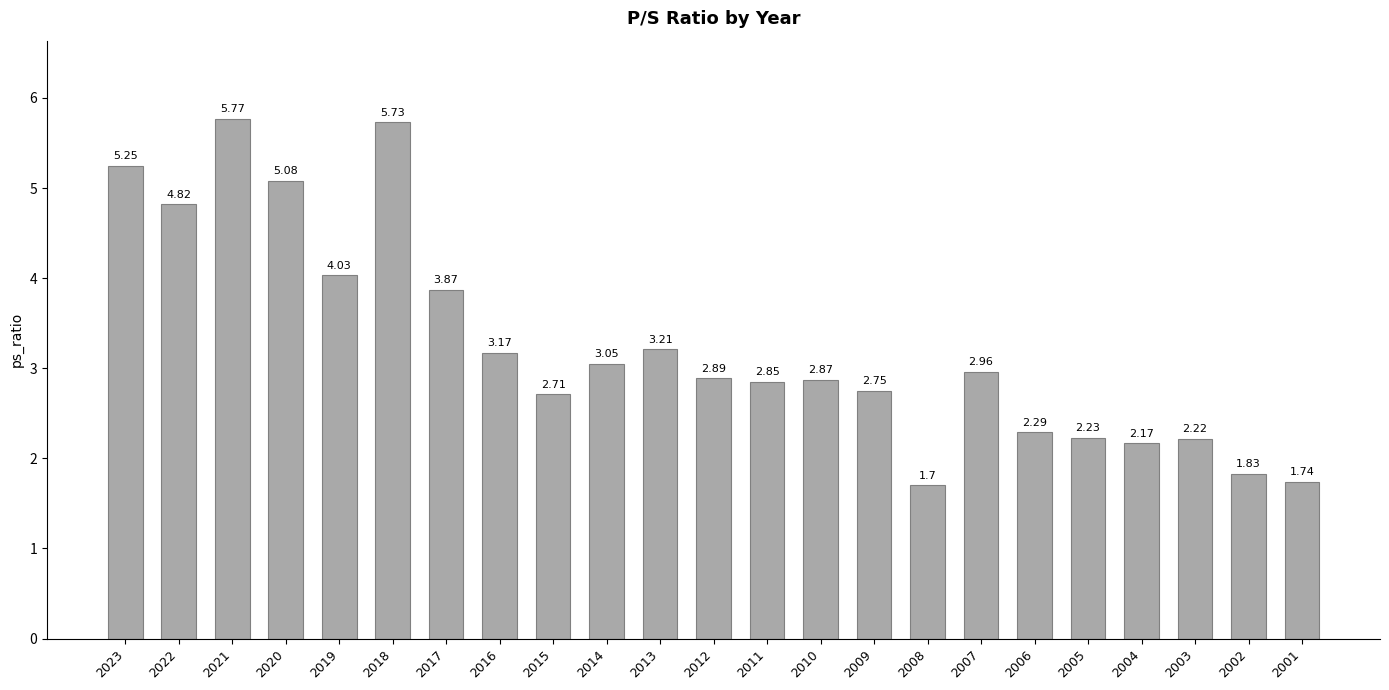

Which category has the lowest value across all series?

2008